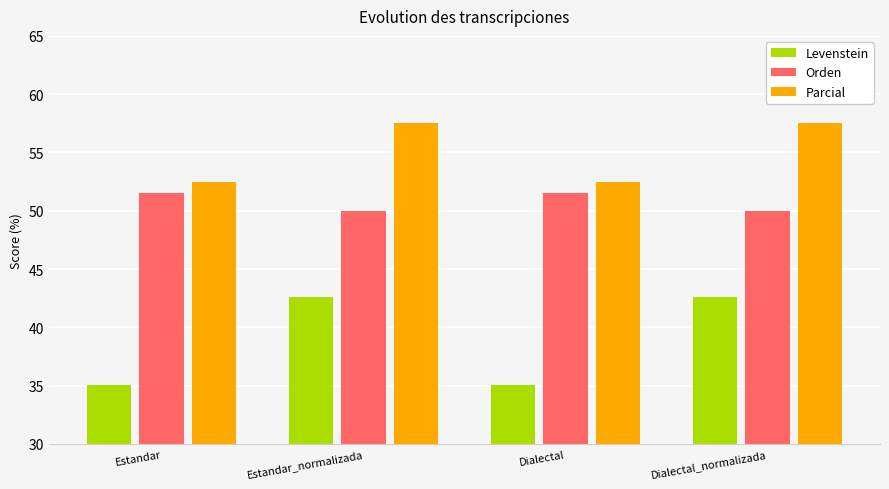

What is the minimum value for Parcial?

52.4